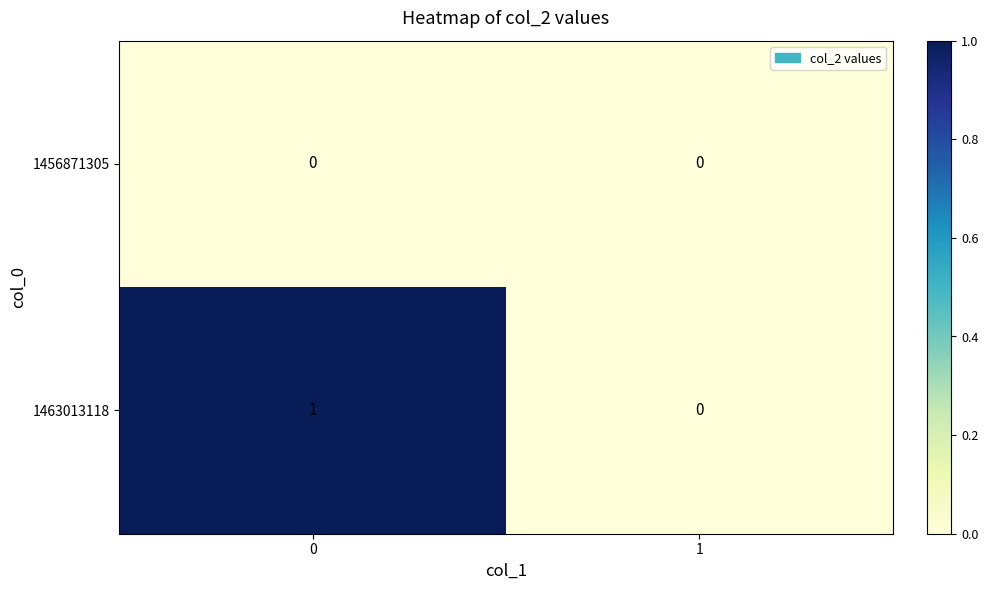

Count the number of data series in this chart.

2